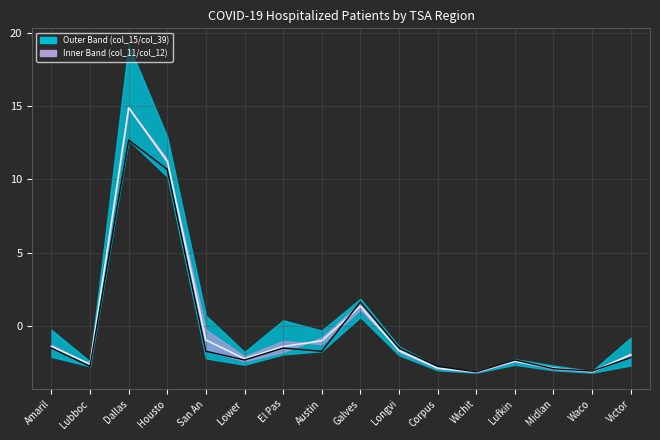

At which category is the sum across all series the highest?

Dallas